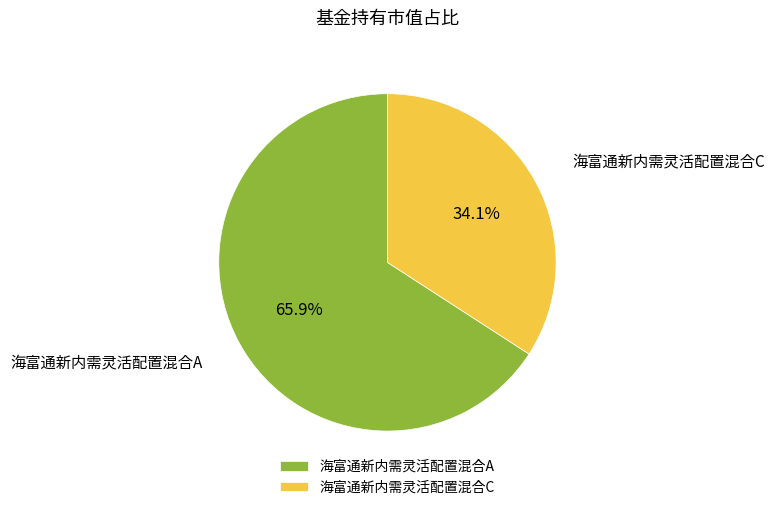

Does 海富通新内需灵活配置混合C account for over 50% of the chart?

No